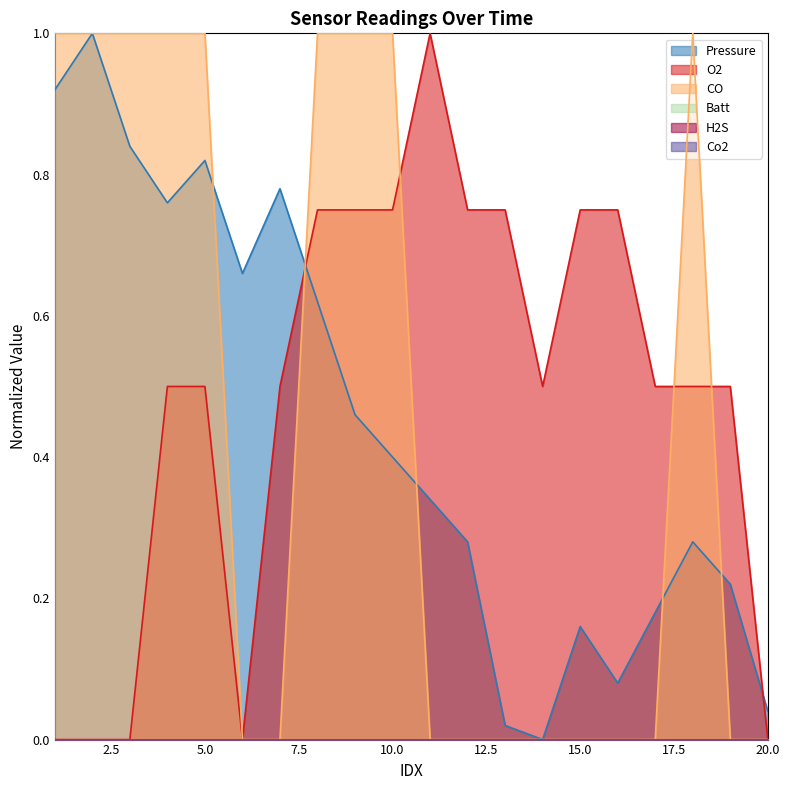

Does the chart have visible grid lines?

No